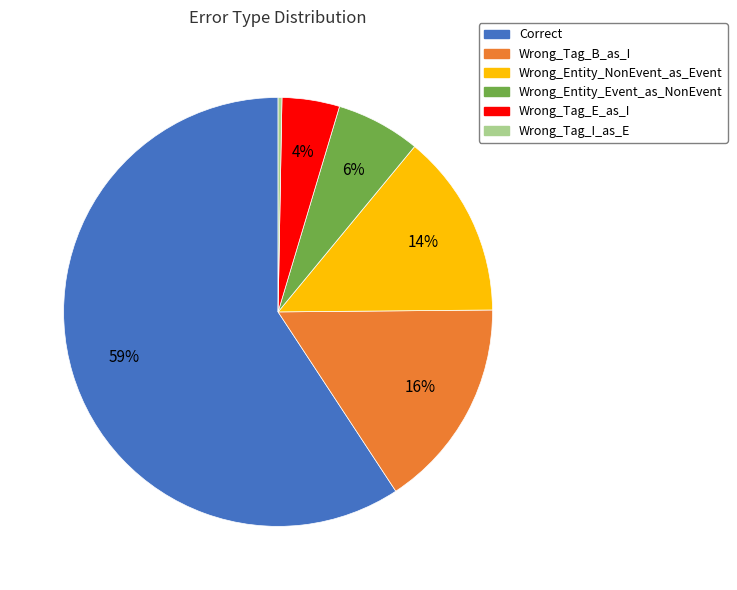

Which has a higher value, Correct or Wrong_Entity_NonEvent_as_Event?

Correct